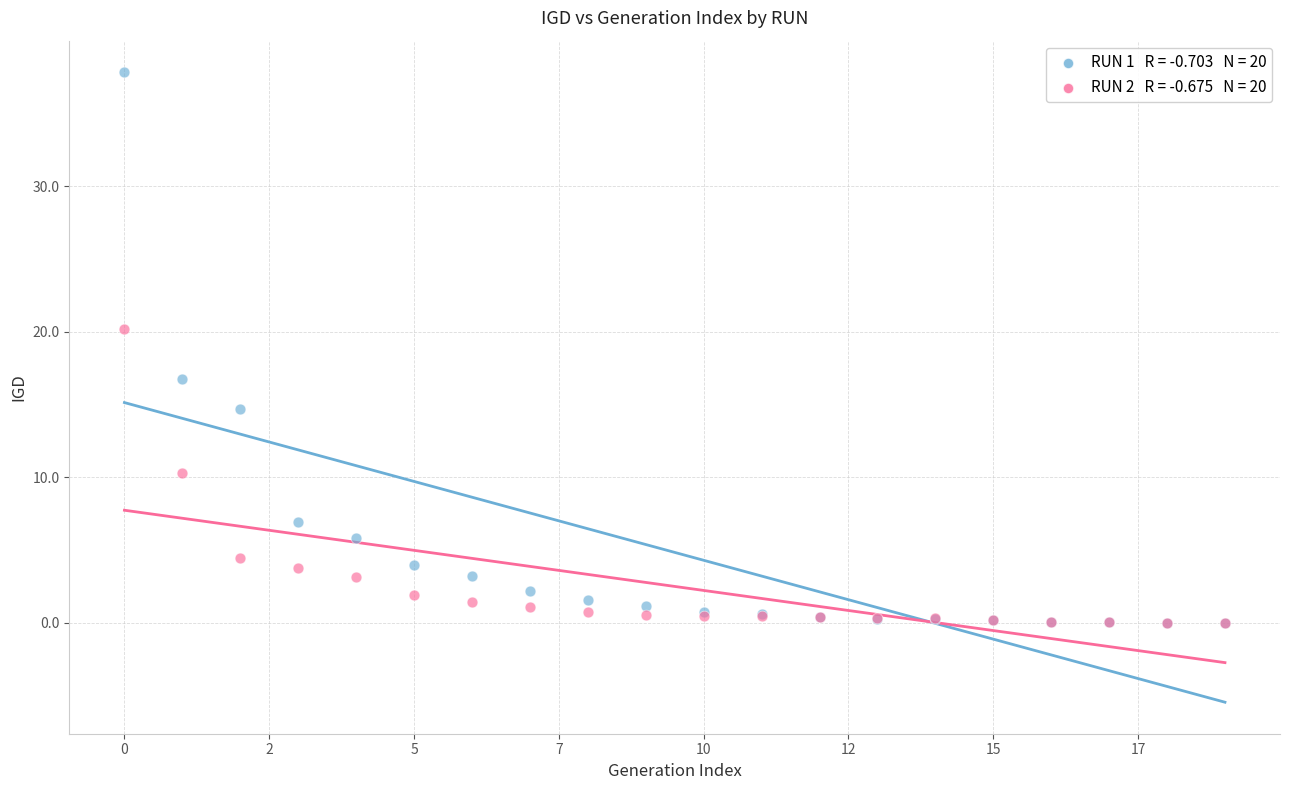

Across all series, what Y value is closest to 18?

16.8